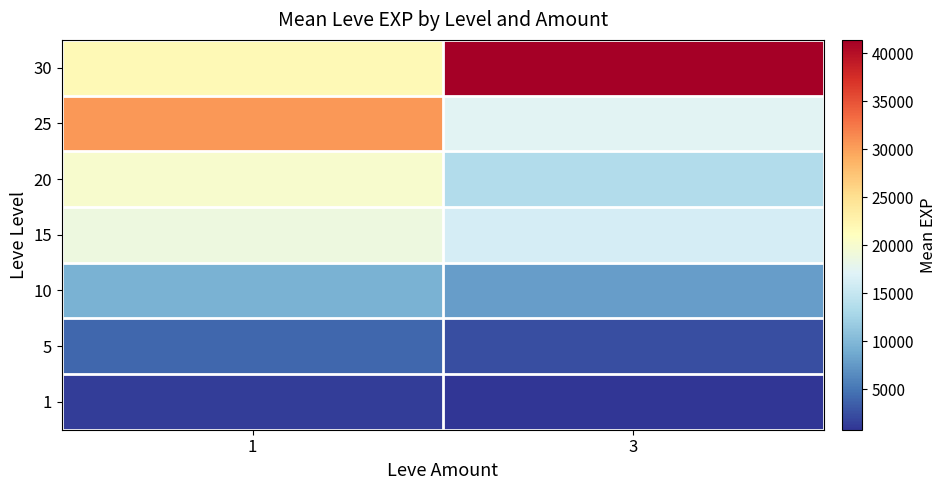

At how many categories does at least one series exceed 25699?

2